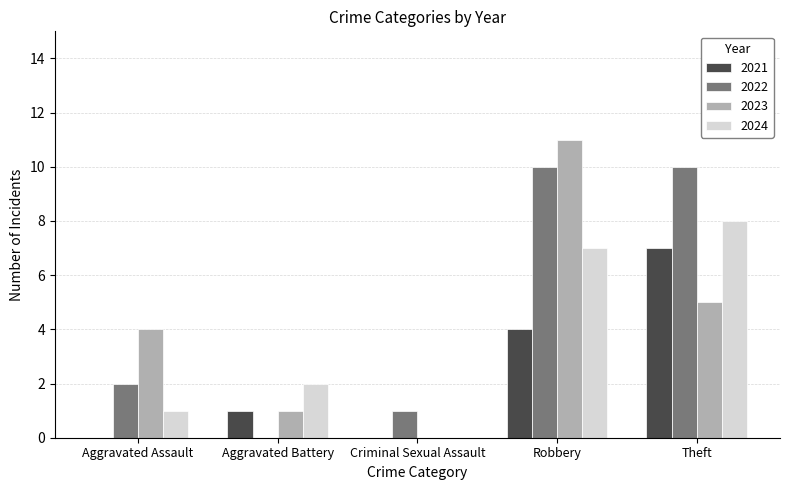

Is it true that 2023 equals 2 at Aggravated Battery?

False